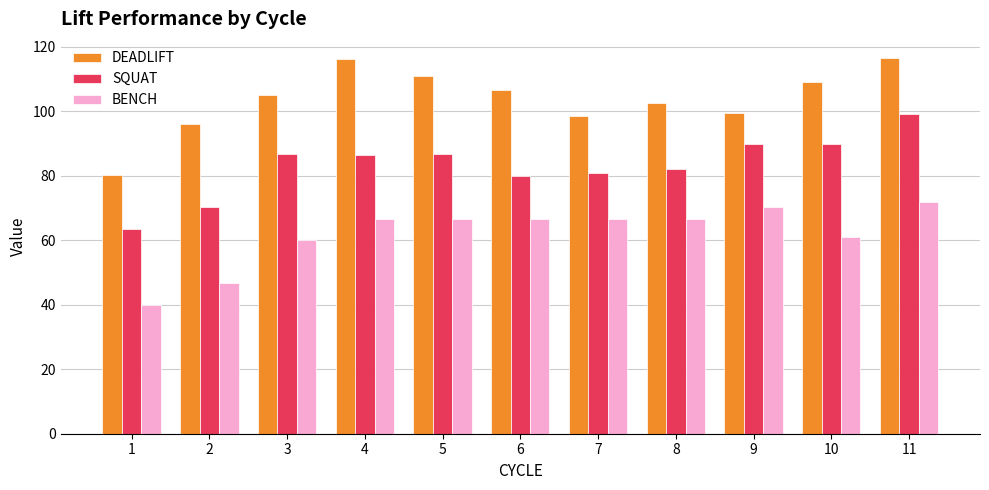

What is the difference between the maximum and minimum values in the DEADLIFT series?

36.4